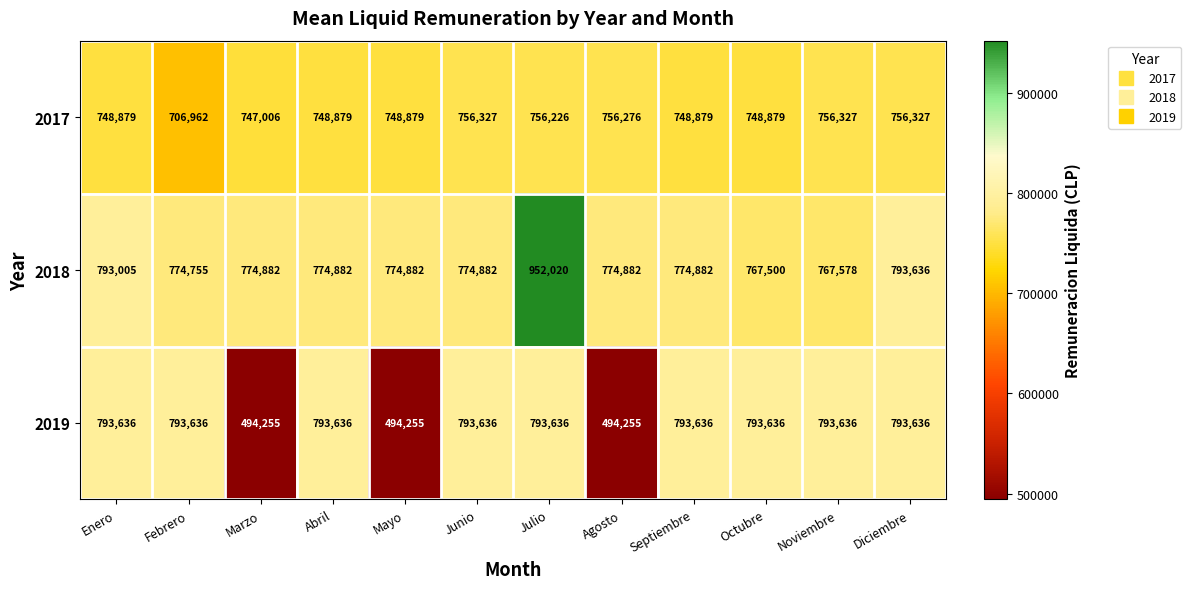

Rank the series by their maximum value, from highest to lowest.

2018, 2019, 2017